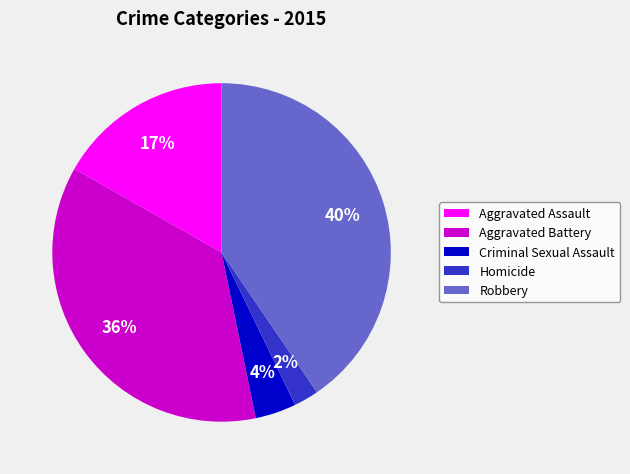

Is it true that Aggravated Battery is 36% of the pie?

True